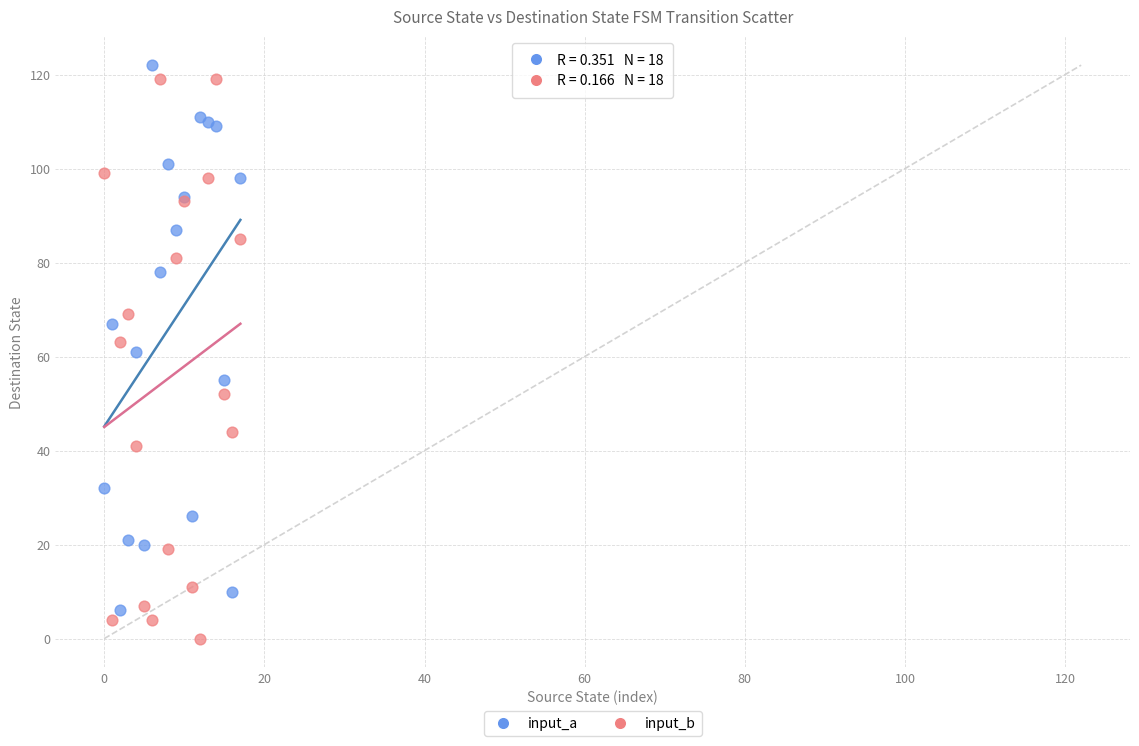

Which series reaches the minimum Y coordinate?

input_b